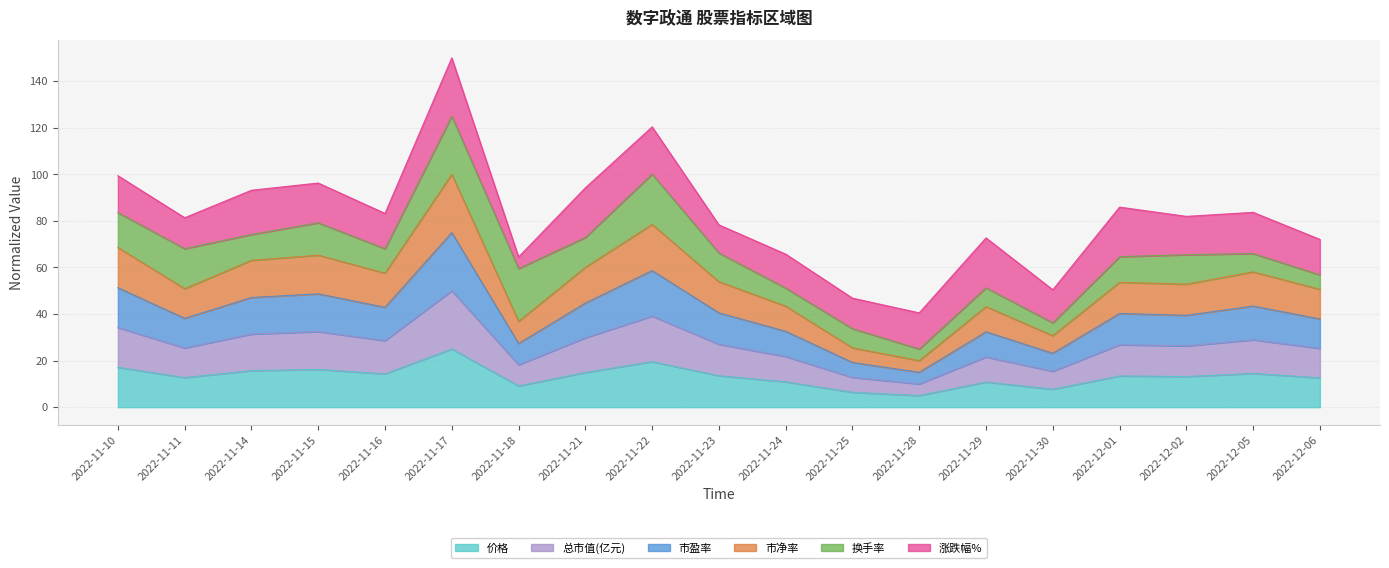

What is the label of the 8th point from the left?

2022-11-21